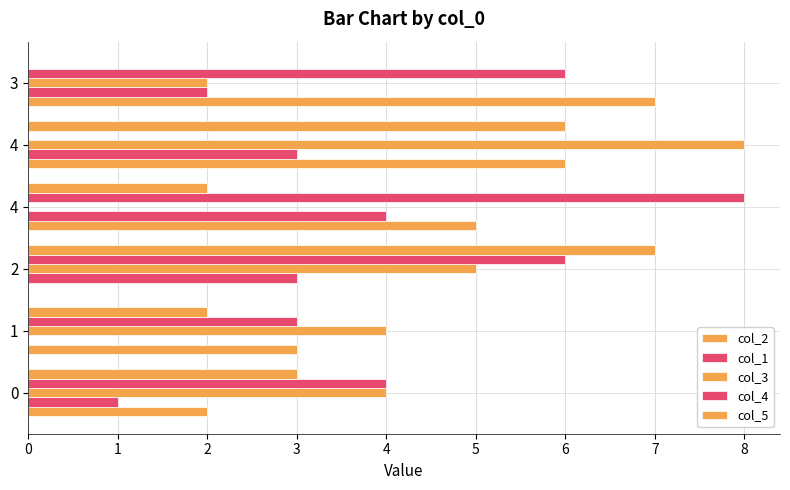

The value of col_2 at 1 is 5. True or false?

False